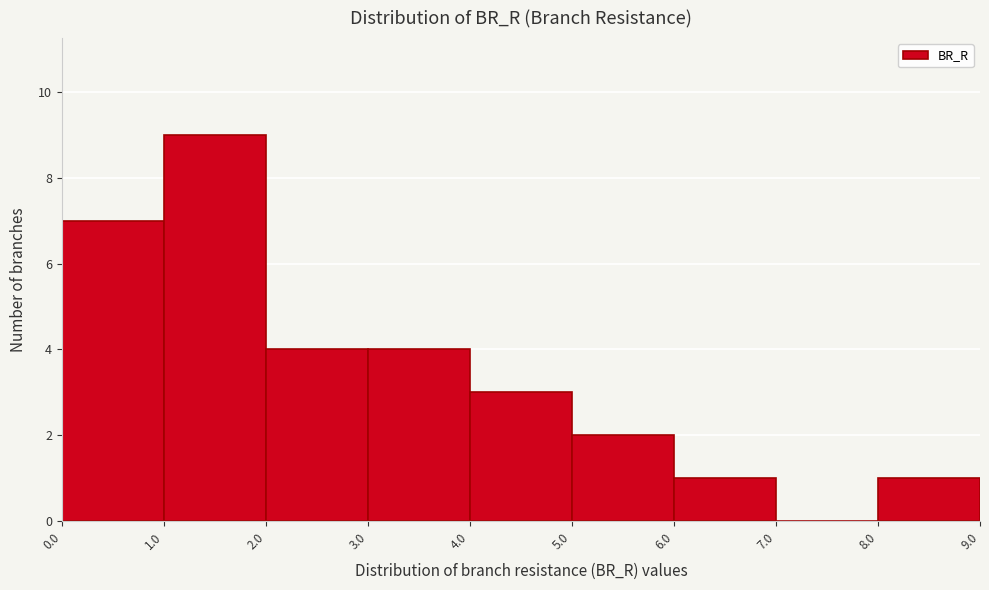

How tall is the bar that spans 6.0 to 7.0 on the x-axis? The values are not printed on the chart, so give them approximately, as read against the axis.

1